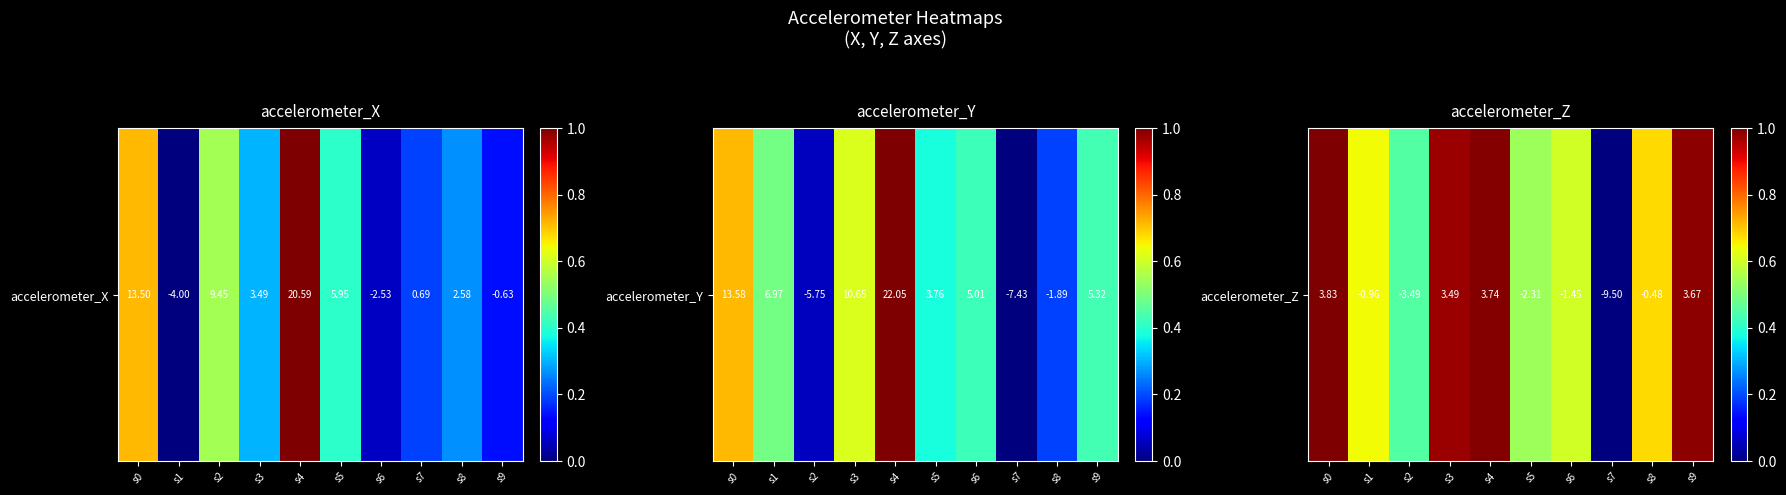

How many categories are shown in the chart?

10